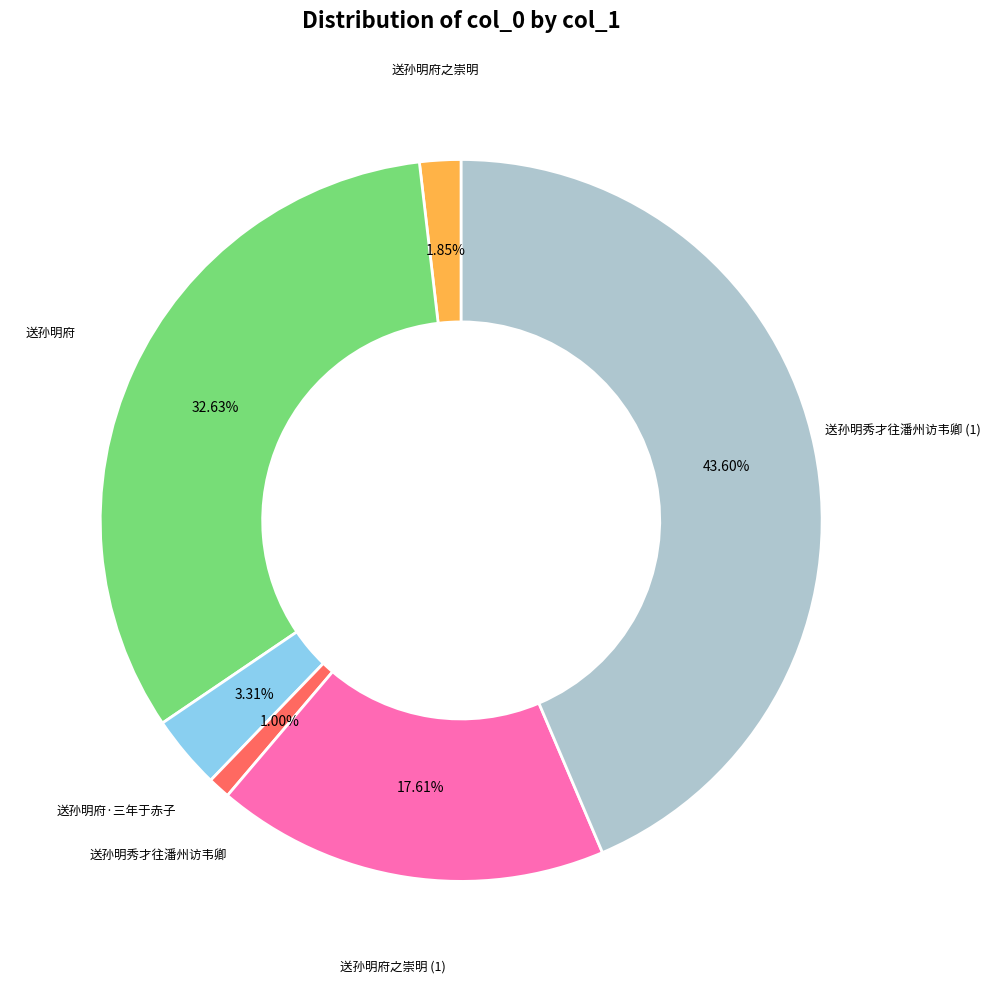

To the nearest percent, what portion does 送孙明秀才往潘州访韦卿 represent?

1%